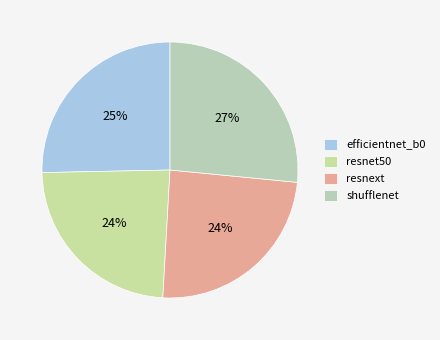

Rank the categories by value from highest to lowest.

shufflenet, efficientnet_b0, resnext, resnet50